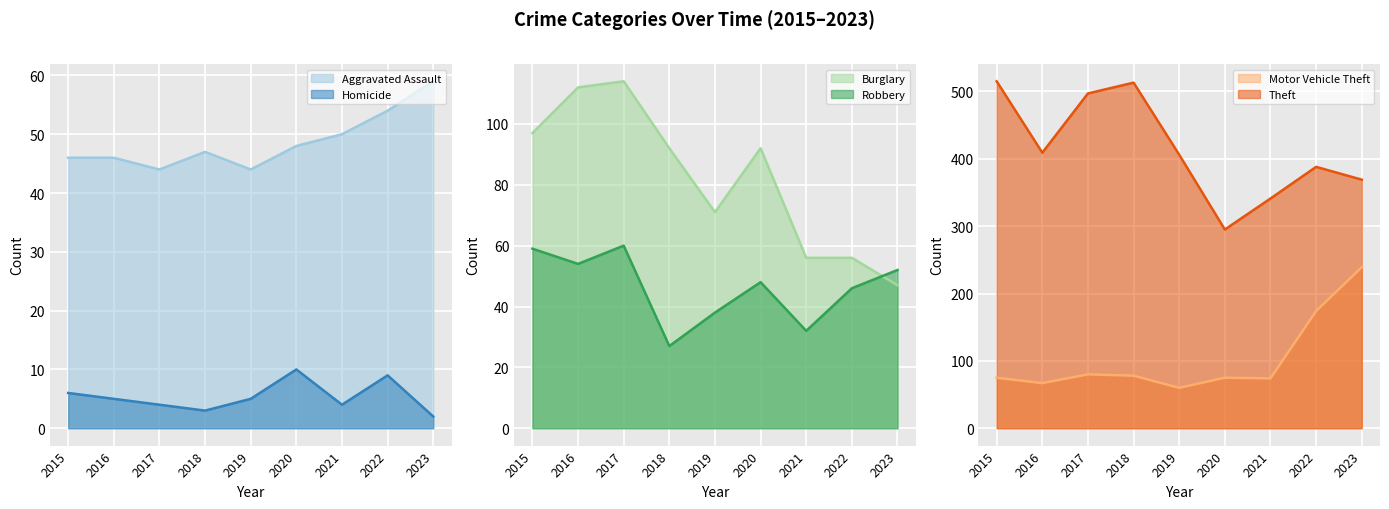

True or false: Burglary has a value of 56 at 2021.

True